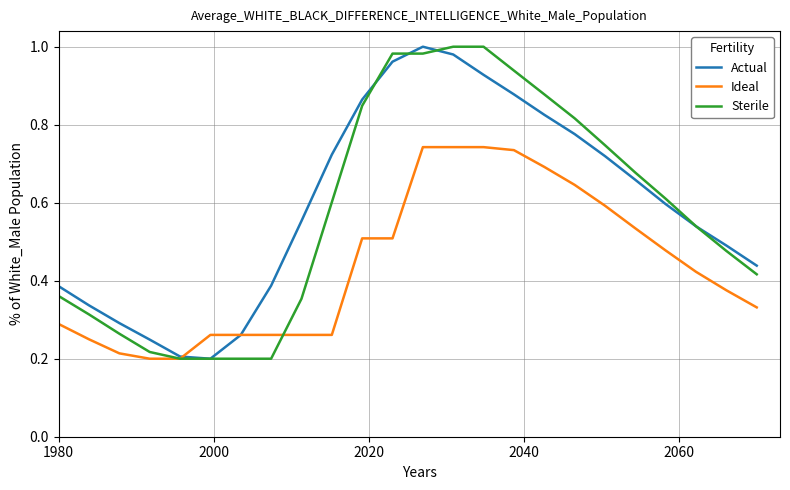

Does the chart display data point markers on the line(s)?

No